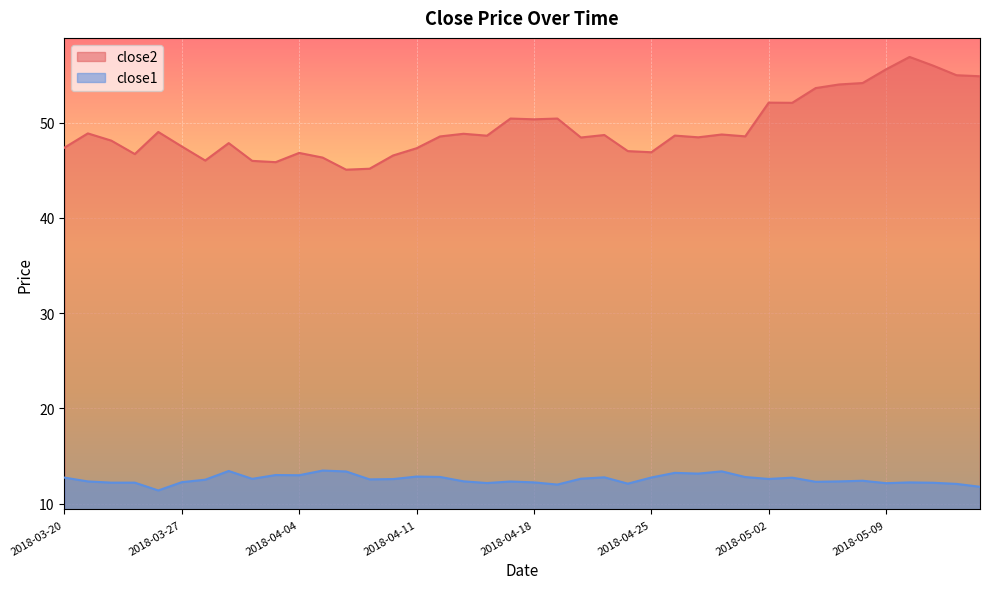

What is the difference between the maximum and minimum values in the close2 series?

11.8